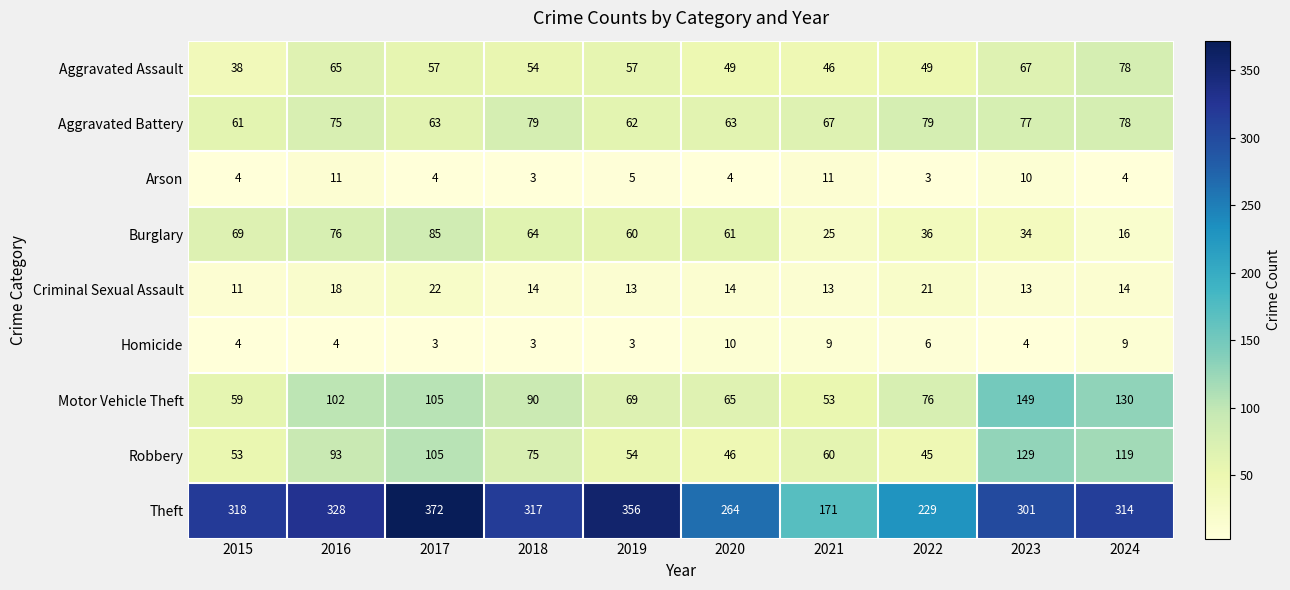

Is it true that Aggravated Assault equals 83 at 2022?

False